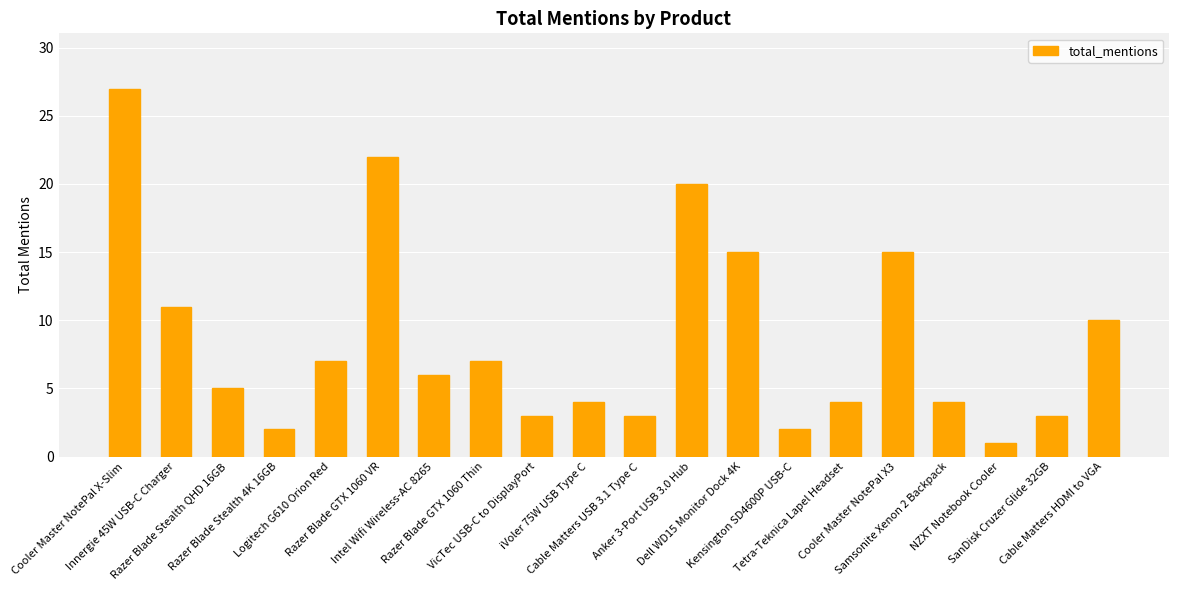

What is the sum of all values?

171